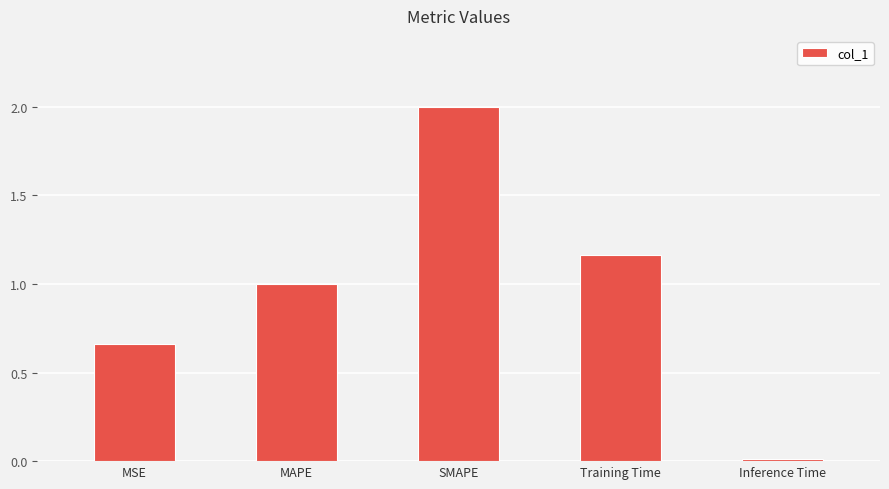

What is the change in value from MAPE to Inference Time?

-1.0